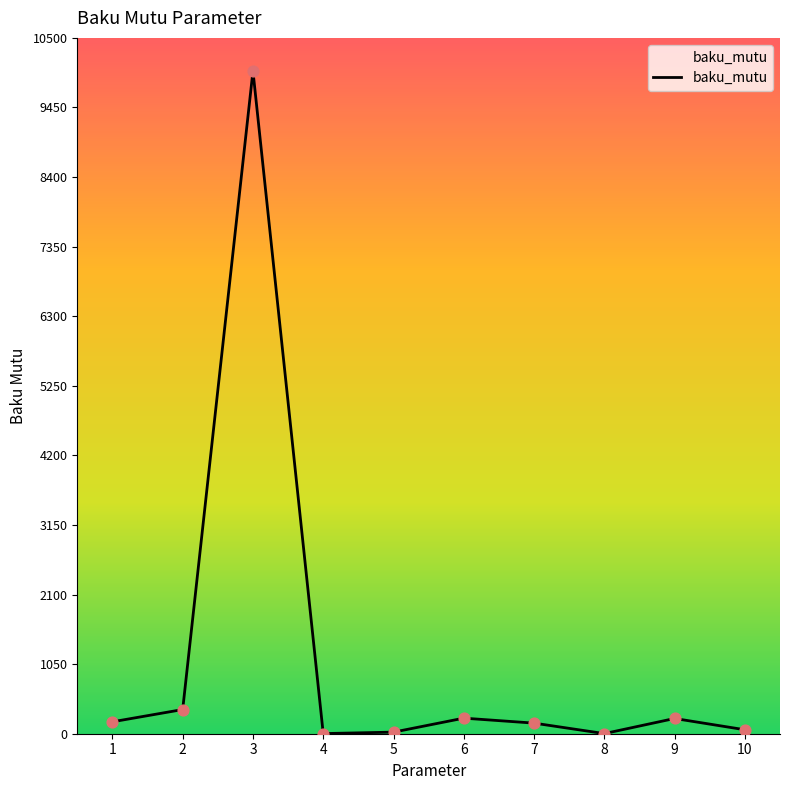

What is the ratio of the value at 3 to the value at 10?

166.7